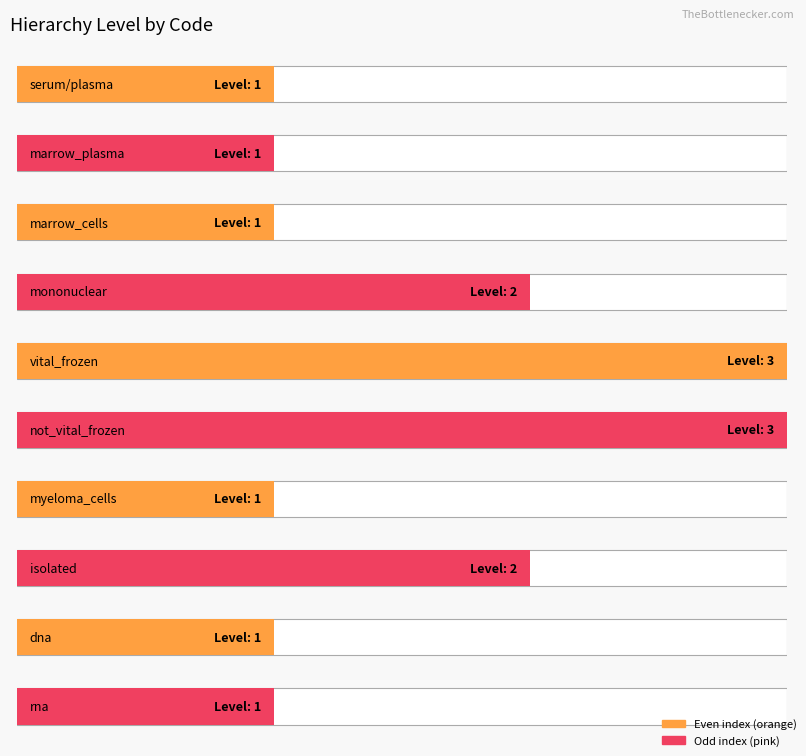

Which label corresponds to the smallest value in the chart?

serum/plasma